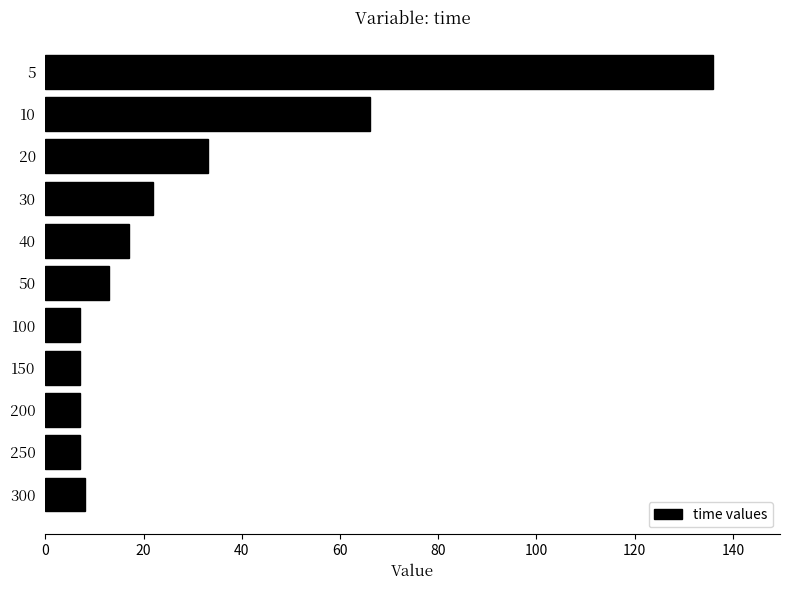

What is the value of the 5th bar from the top?

17